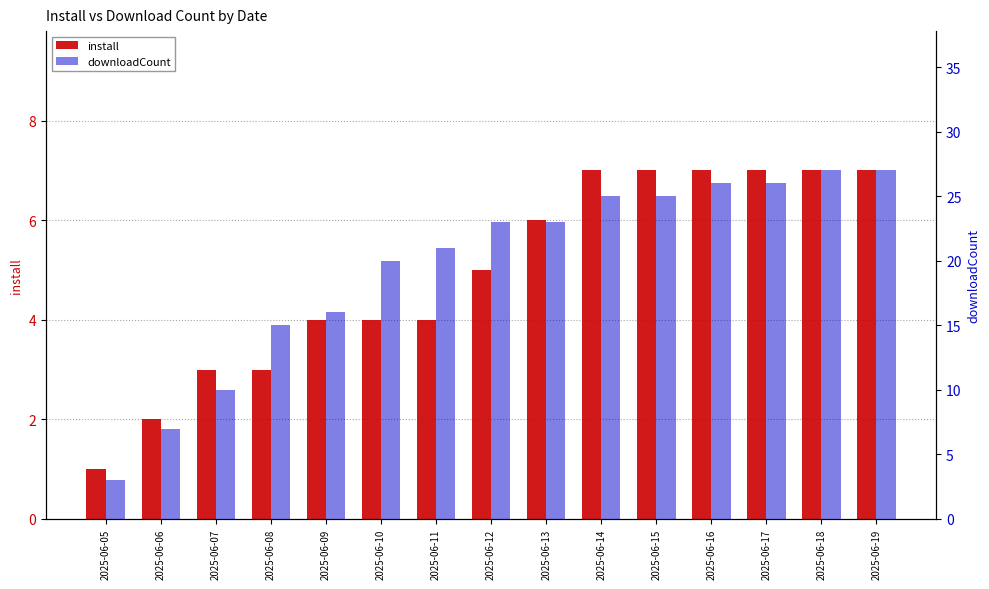

What is the difference between the maximum and second lowest values in the install series?

5